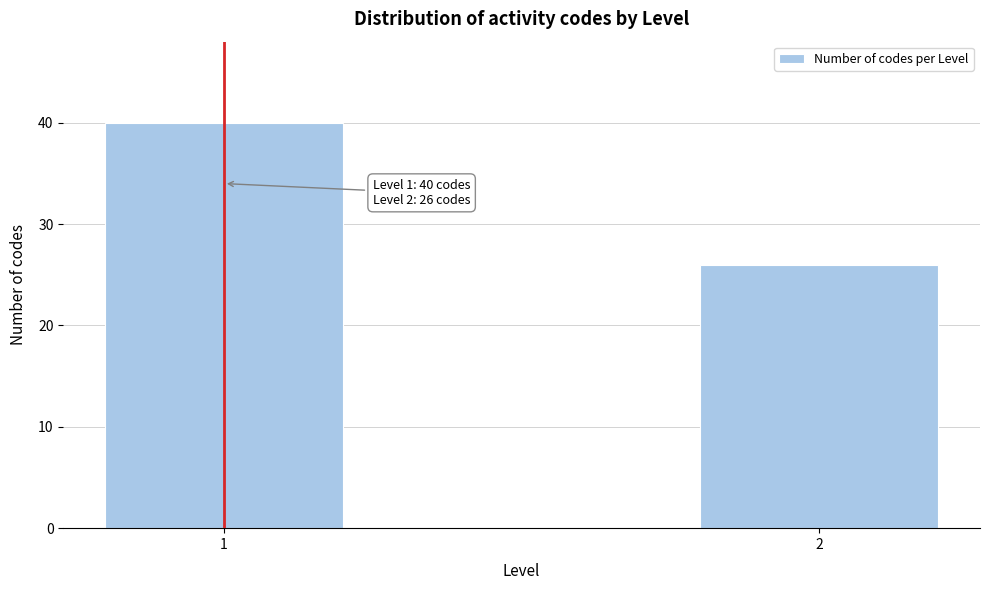

Reading left to right, what are all the values shown in this chart?

40	26